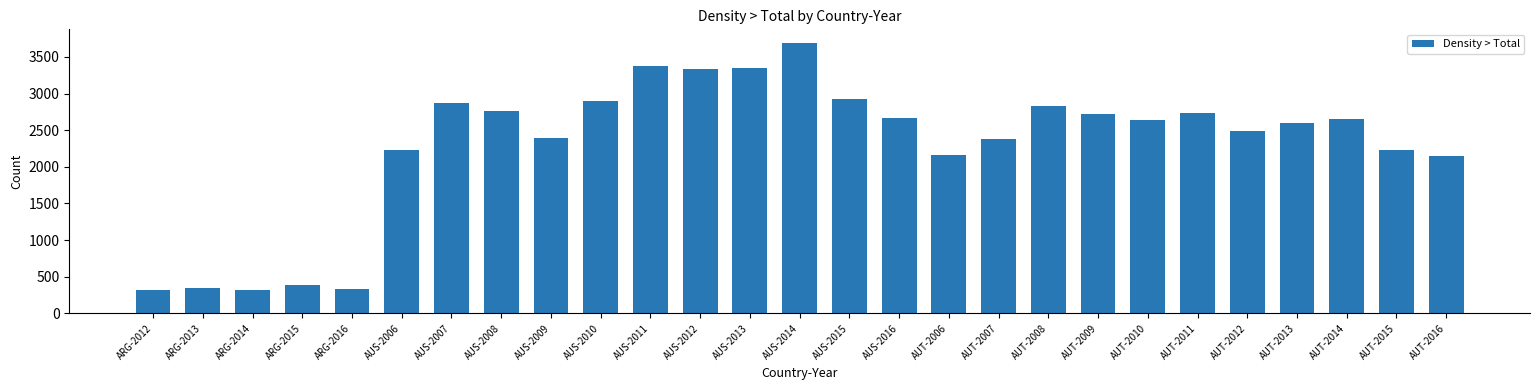

Which has a higher value, AUT-2012 or AUT-2013?

AUT-2013